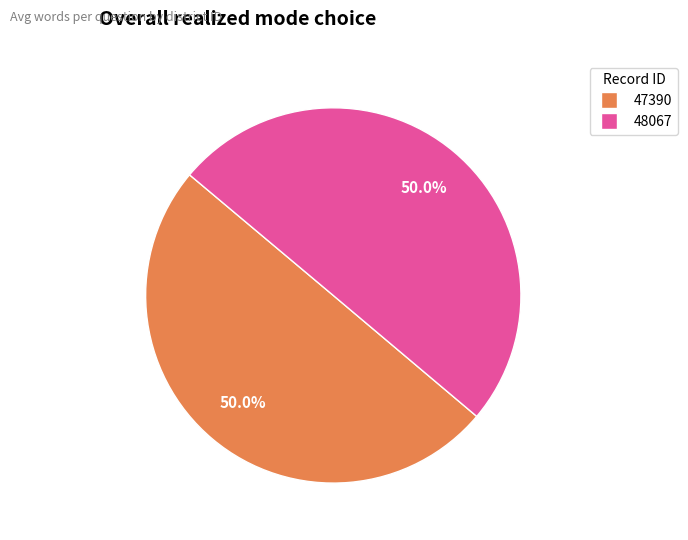

What percentage do 48067 and 47390 together represent?

100.0%